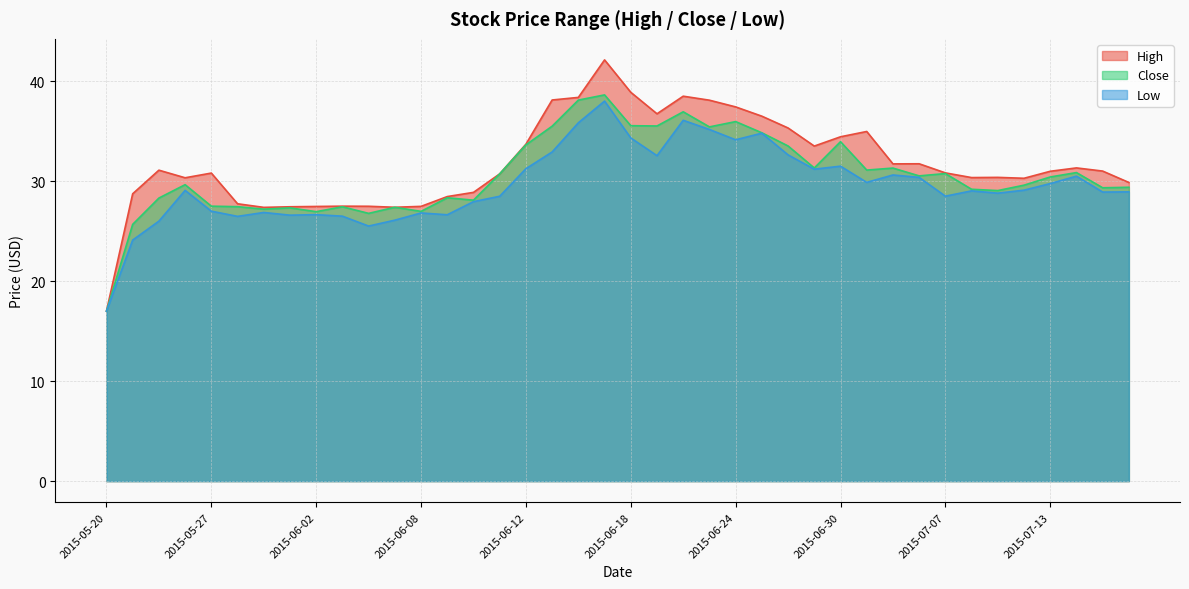

At which category does Close reach its first local peak?

2015-05-26